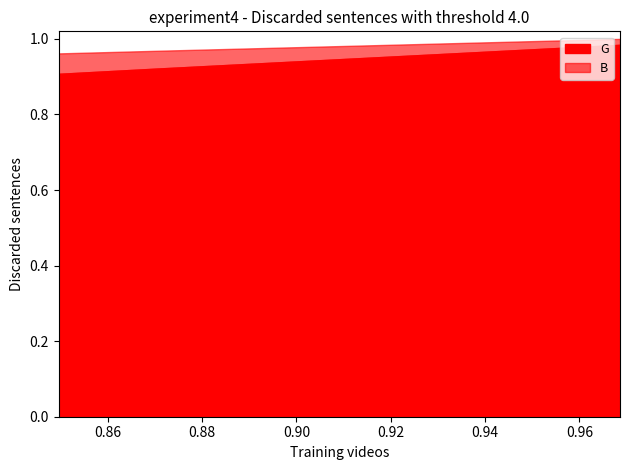

How many data points does each series have?

40